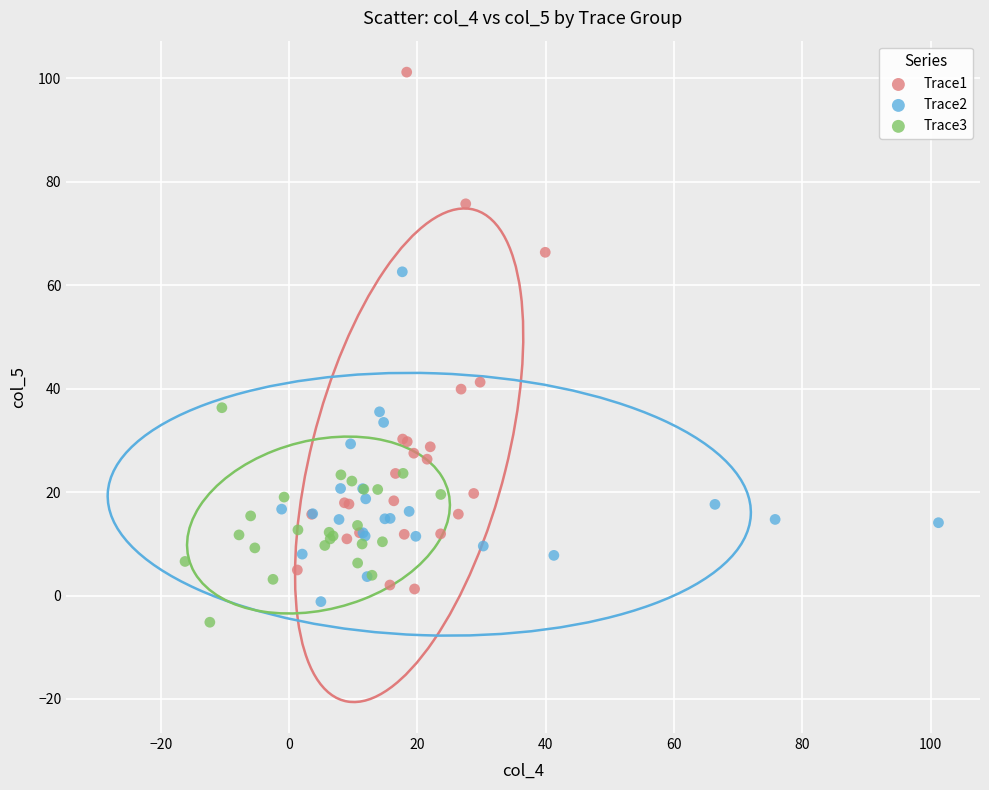

Which series has the widest spread of Y values?

Trace1